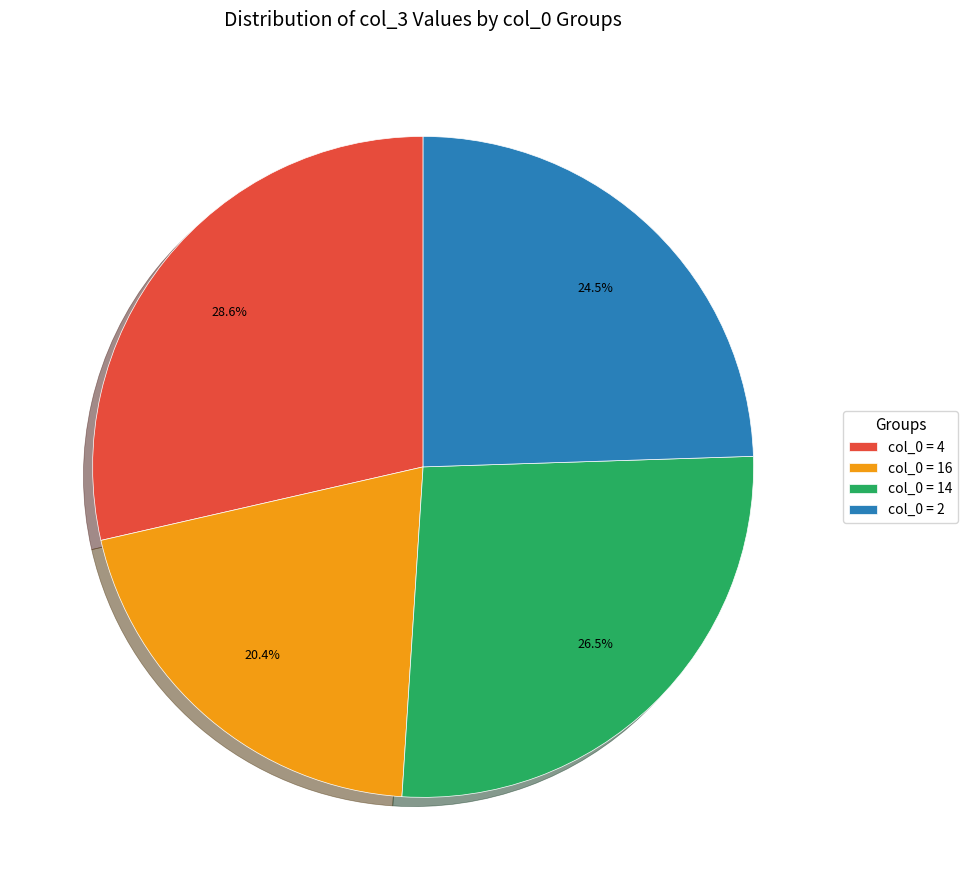

Count the number of slices in the pie.

4